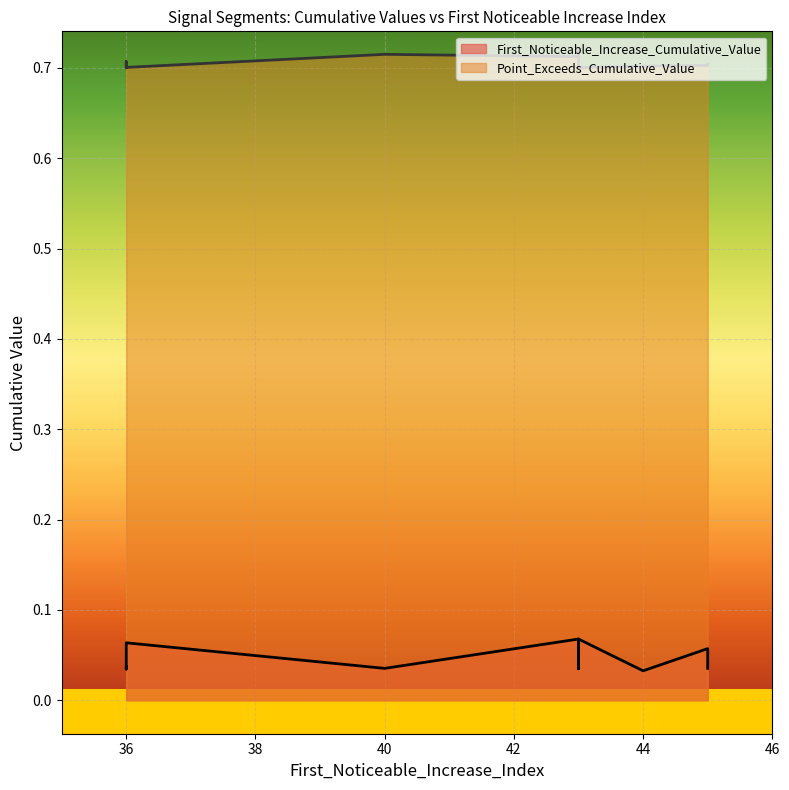

Reading left to right, transcribe all the data shown in this chart.

First_Noticeable_Increase_Cumulative_Value: 36=0.0	36=0.0	43=0.1	36=0.1	43=0.1	43=0.0	45=0.0	45=0.1	40=0.0	44=0.0
Point_Exceeds_Cumulative_Value: 36=0.7	36=0.7	43=0.7	36=0.7	43=0.7	43=0.7	45=0.7	45=0.7	40=0.7	44=0.7